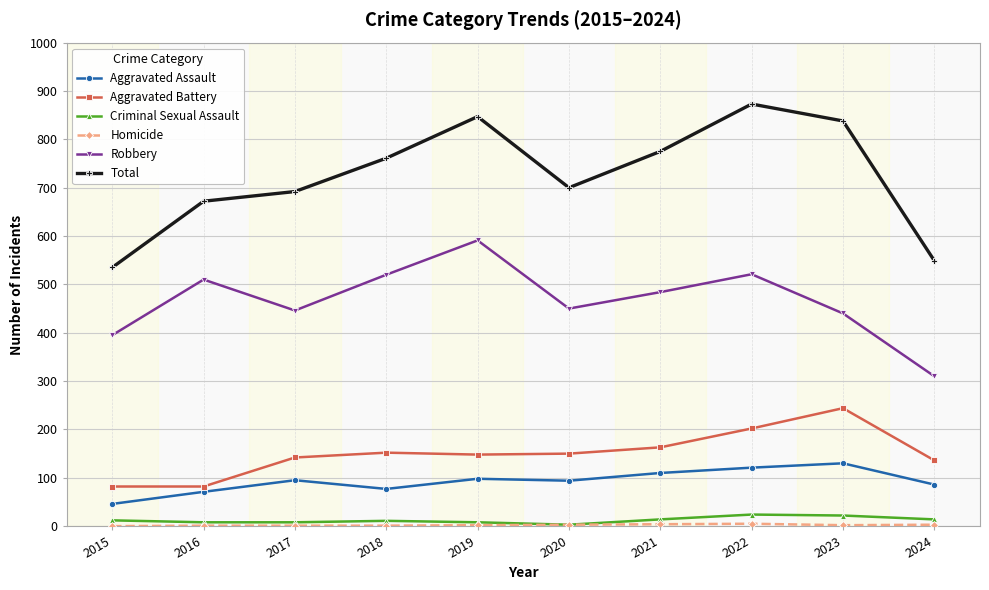

In Aggravated Assault, how many points are higher than both neighbors (excluding endpoints)?

3